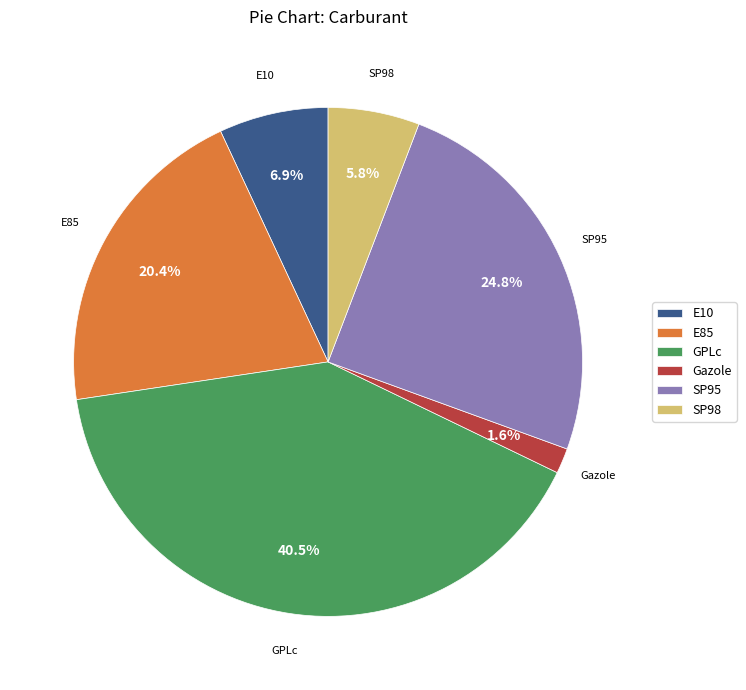

Between SP98 and Gazole, which is larger?

SP98